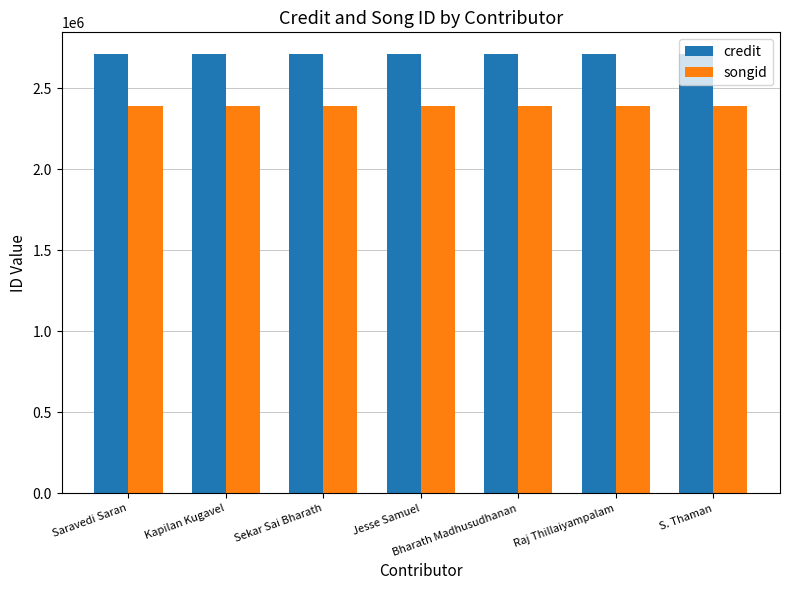

What is the value of the credit bar at the 6th from the left?

2709763